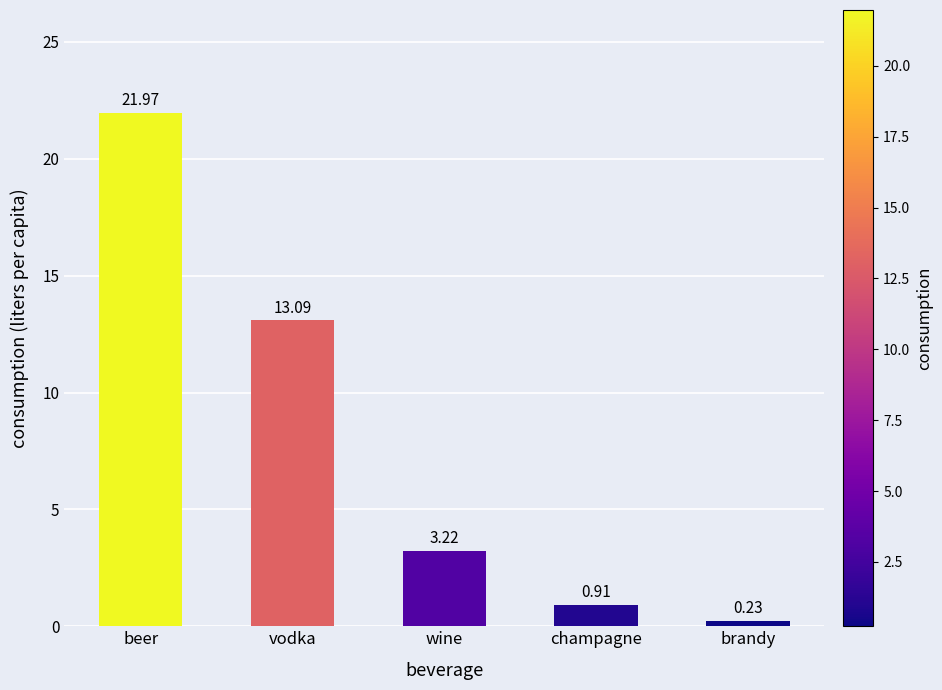

How many distinct data groups are displayed?

1